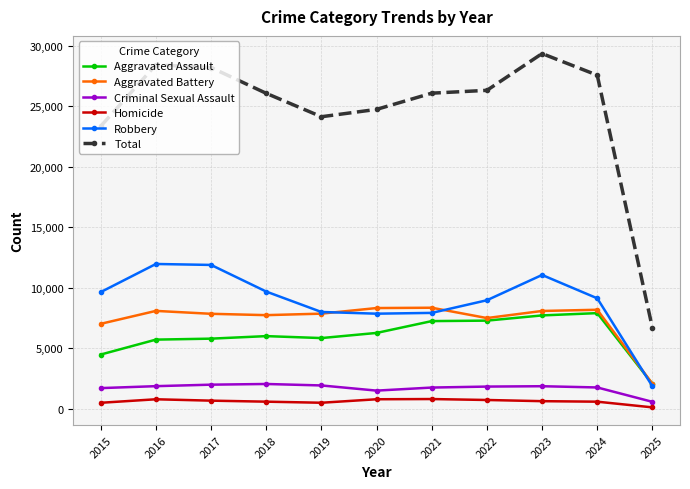

Read the Criminal Sexual Assault value at 2024.

1762